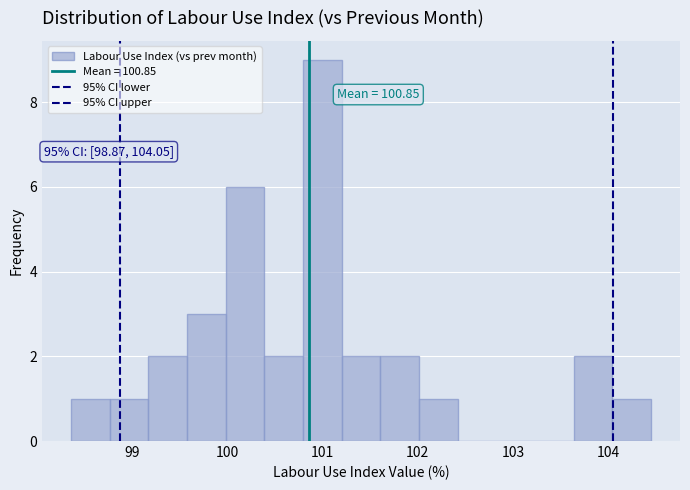

Which range on the x-axis has the tallest bar?

100.8 to 101.2